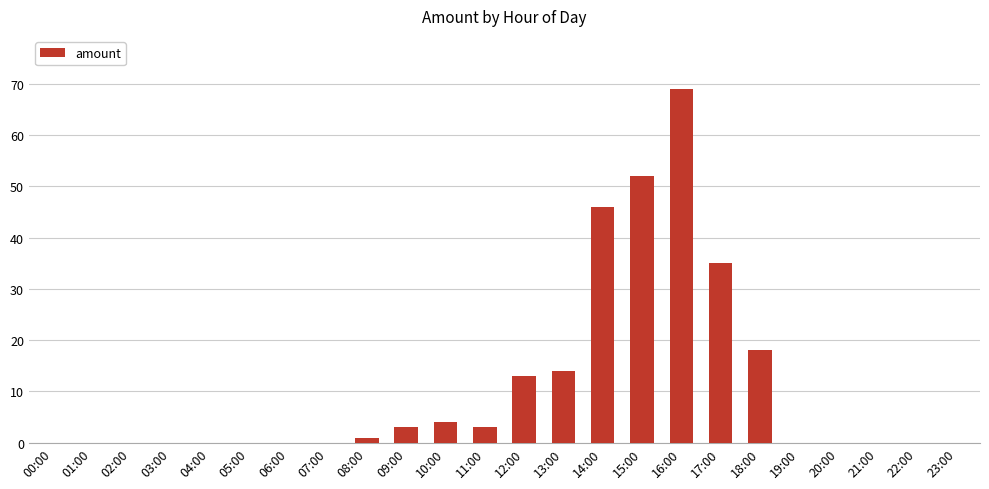

Which label corresponds to the largest value in the chart?

16:00